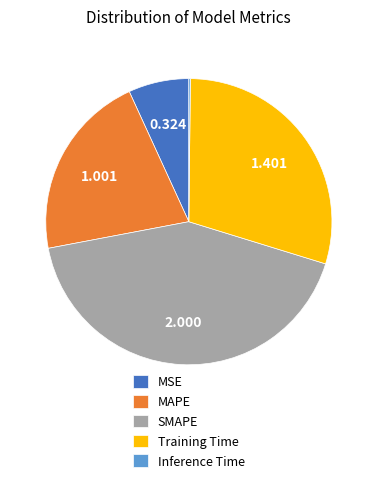

Which category has the biggest portion of the pie?

SMAPE